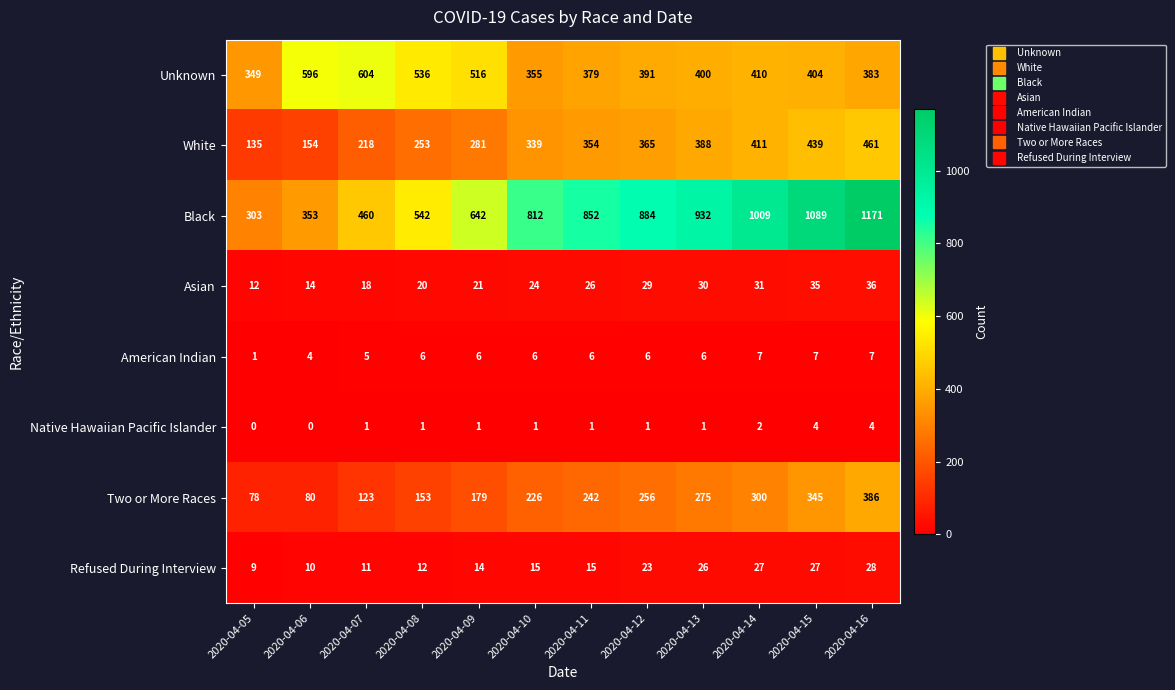

Is it true that Native Hawaiian Pacific Islander equals 0 at 2020-04-06?

True